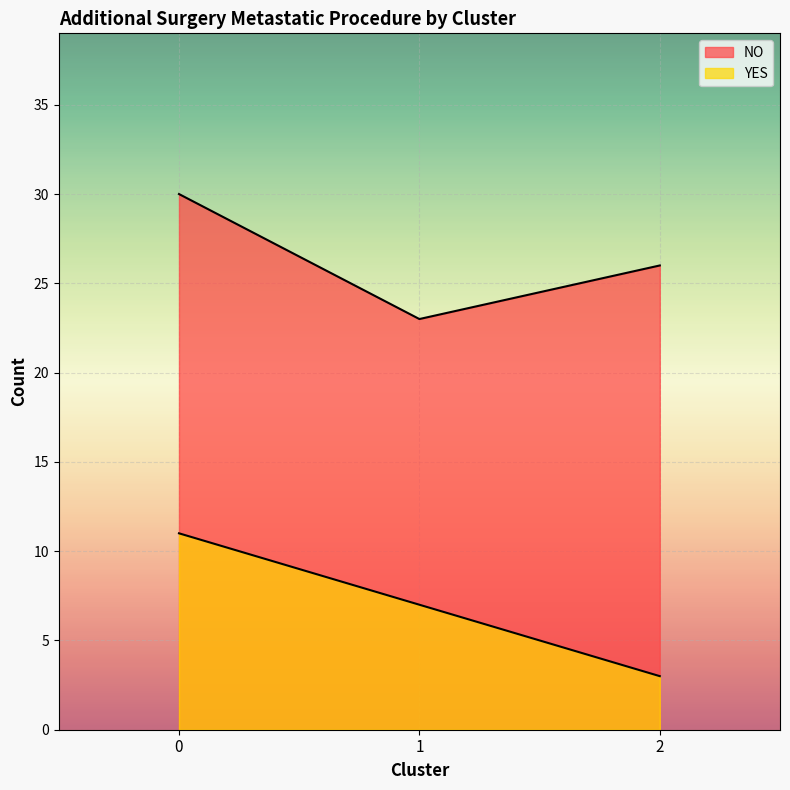

Does the chart display data point markers on the line(s)?

No